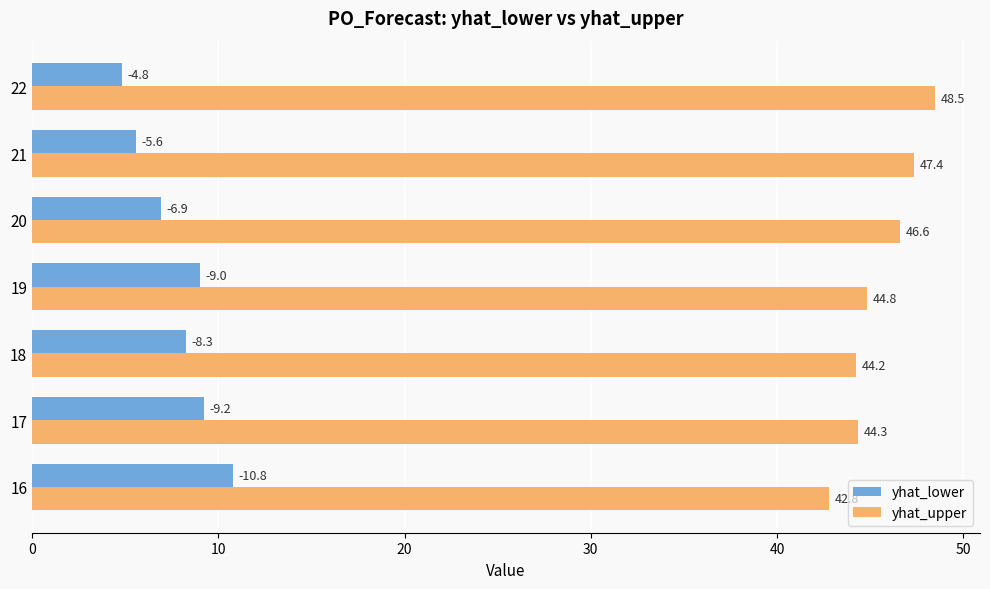

Is the value of yhat_lower at 16 greater than the value of yhat_upper at 21?

No